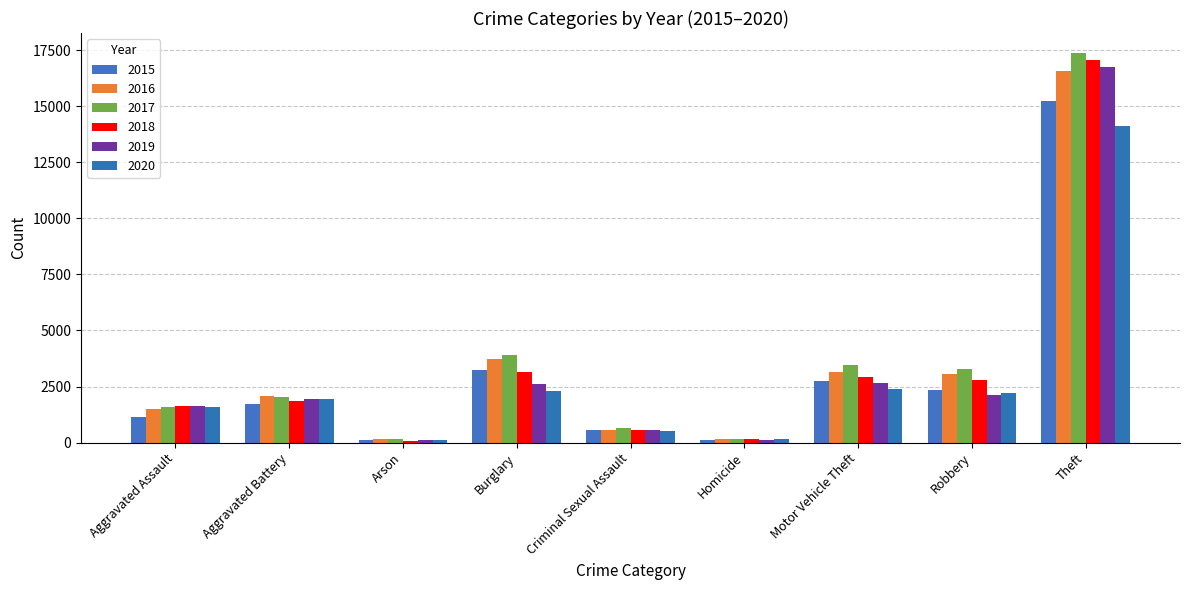

Reading left to right, what are all the values shown in this chart?

2015: 1151	1733	109	3217	550	111	2750	2355	15242
2016: 1482	2084	148	3740	557	175	3171	3069	16570
2017: 1590	2030	143	3929	641	180	3450	3269	17393
2018: 1638	1875	94	3150	577	140	2925	2778	17060
2019: 1632	1962	103	2635	579	126	2661	2105	16728
2020: 1587	1942	105	2310	521	153	2405	2202	14139